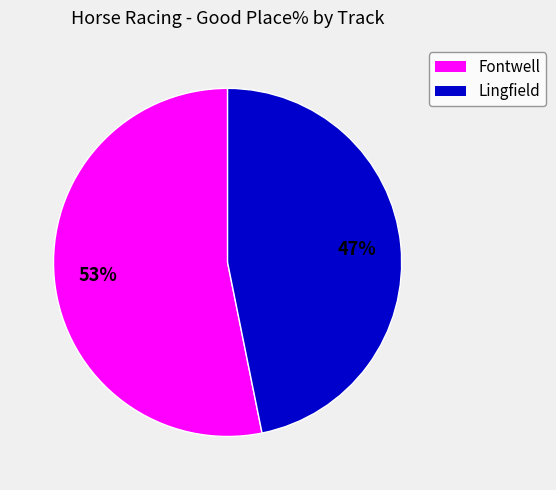

To the nearest percent, what is the difference between the largest and smallest slice percentages?

6%